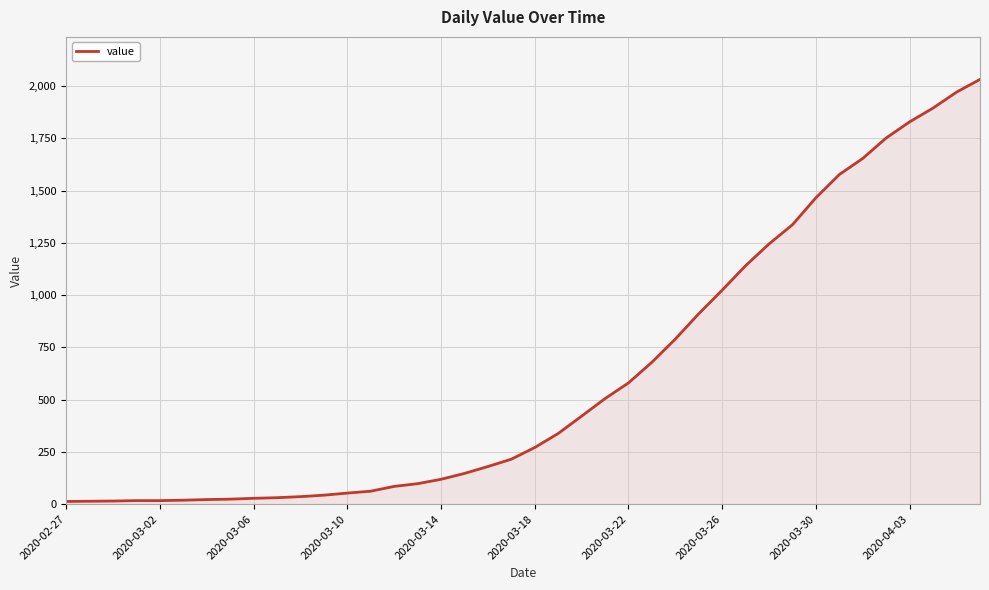

How many categories are shown in the chart?

40